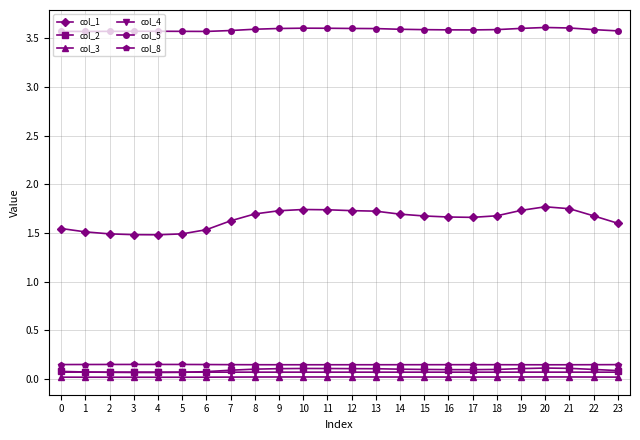

True or false: col_8 and col_2 intersect in this chart.

False